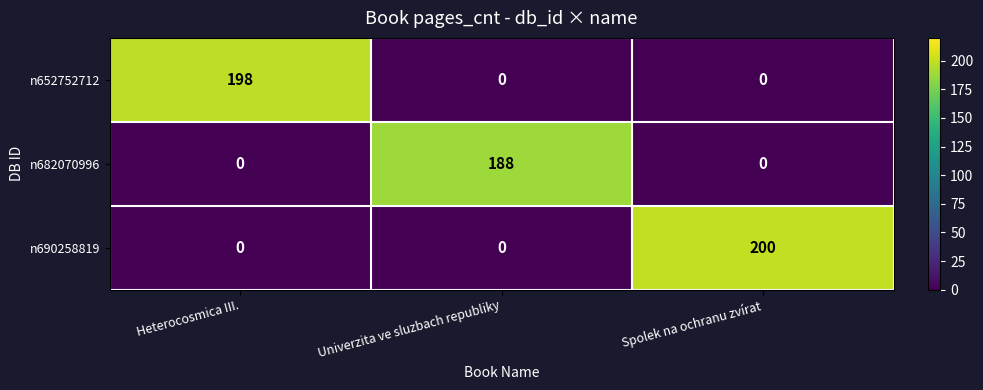

Reading left to right, transcribe all the data shown in this chart.

n652752712: Heterocosmica III.=198	Univerzita ve sluzbach republiky=0	Spolek na ochranu zvírat=0
n682070996: Heterocosmica III.=0	Univerzita ve sluzbach republiky=188	Spolek na ochranu zvírat=0
n690258819: Heterocosmica III.=0	Univerzita ve sluzbach republiky=0	Spolek na ochranu zvírat=200